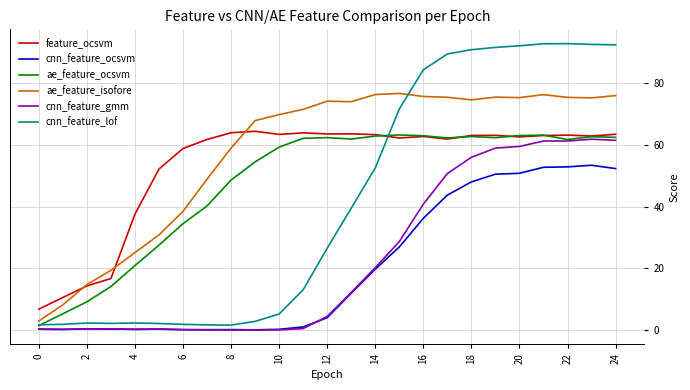

Which series has the widest spread of values?

cnn_feature_lof